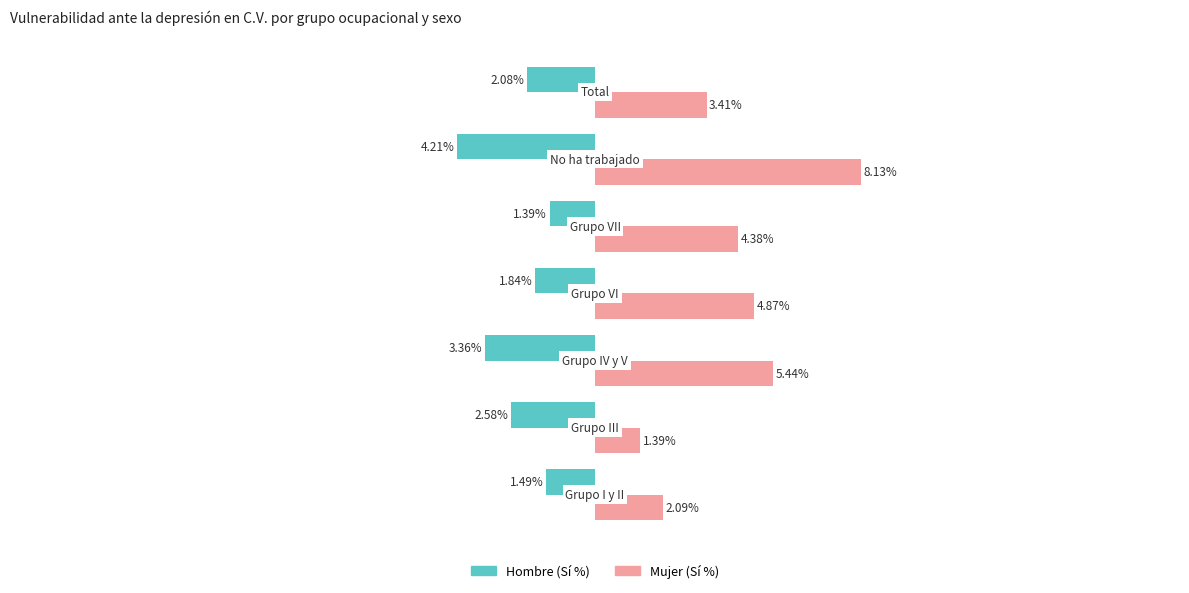

Which series has the largest range (max minus min)?

Mujer (Sí %)